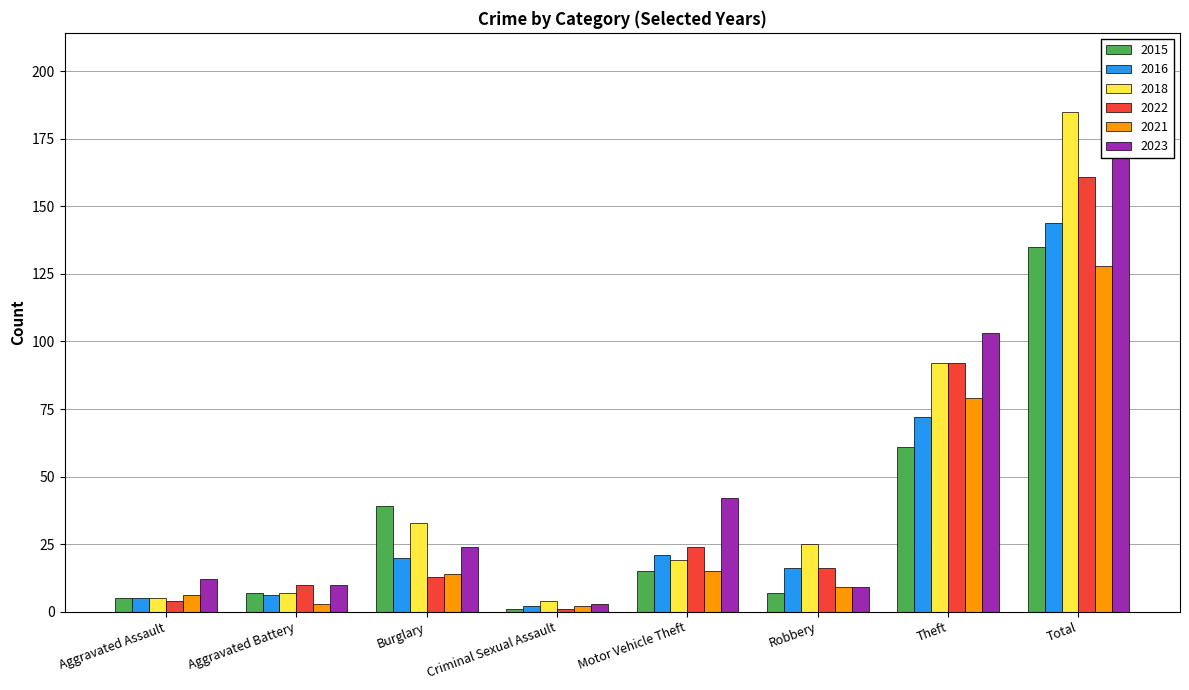

What is the difference between the maximum and minimum values in the 2022 series?

160